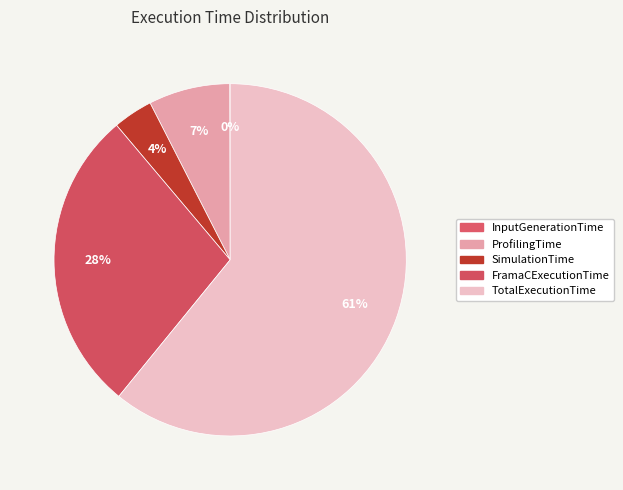

Do InputGenerationTime and FramaCExecutionTime together represent more than half of the pie?

No